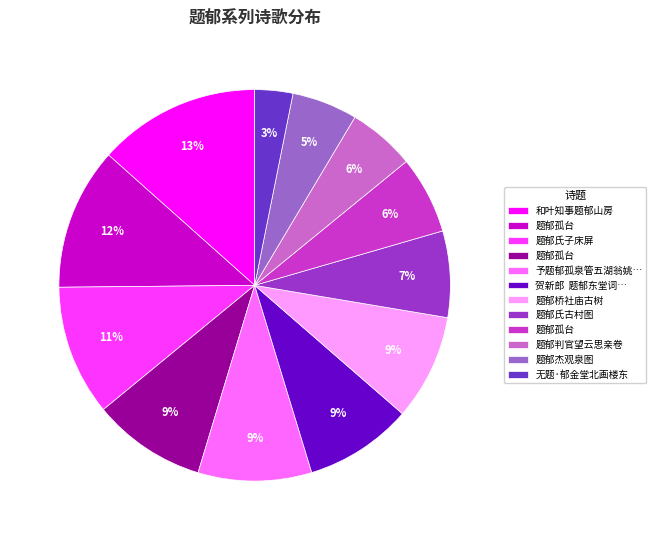

To the nearest percent, what is the average slice percentage?

8%